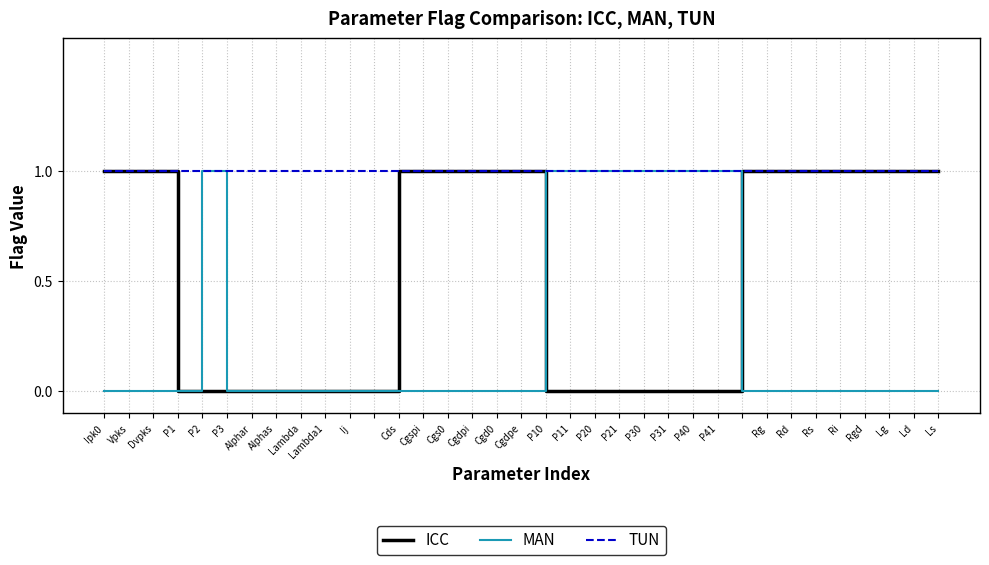

Reading left to right, transcribe all the data shown in this chart.

ICC: 1	1	1	0	0	0	0	0	0	0	0	0	1	1	1	1	1	1	0	0	0	0	0	0	0	0	1	1	1	1	1	1	1	1	1
MAN: 0	0	0	0	1	0	0	0	0	0	0	0	0	0	0	0	0	0	1	1	1	1	1	1	1	1	0	0	0	0	0	0	0	0	0
TUN: 1	1	1	1	1	1	1	1	1	1	1	1	1	1	1	1	1	1	1	1	1	1	1	1	1	1	1	1	1	1	1	1	1	1	1